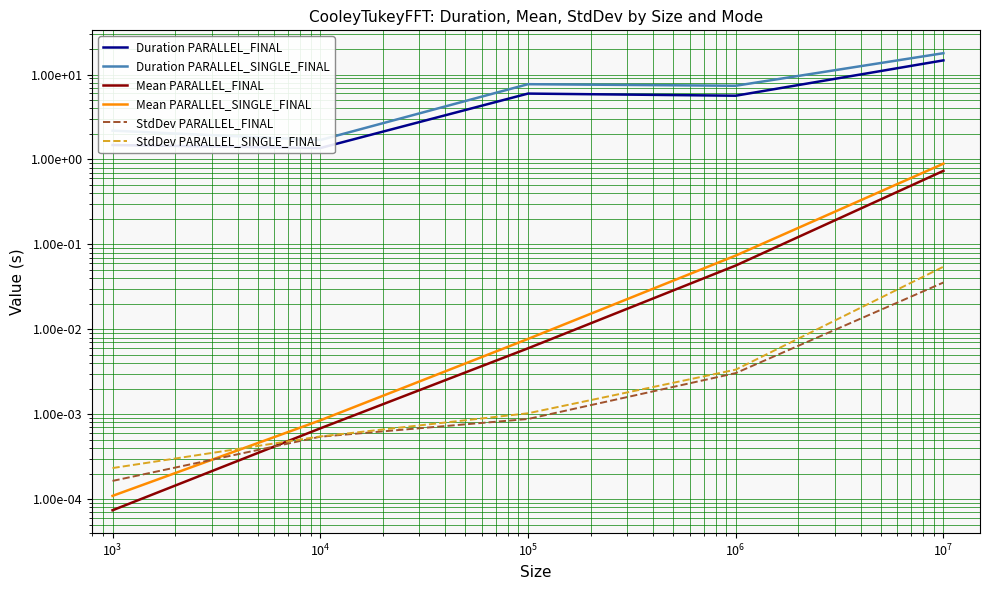

At how many categories does at least one series exceed 10?

1